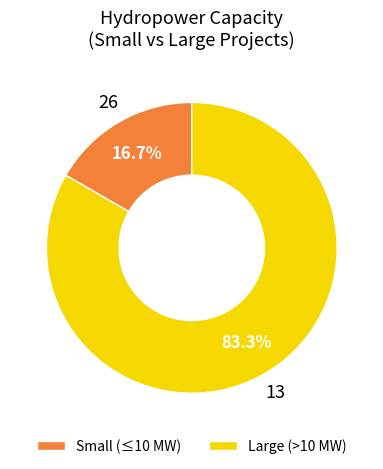

Do Large (>10 MW) and Small (≤10 MW) together represent more than half of the pie?

Yes